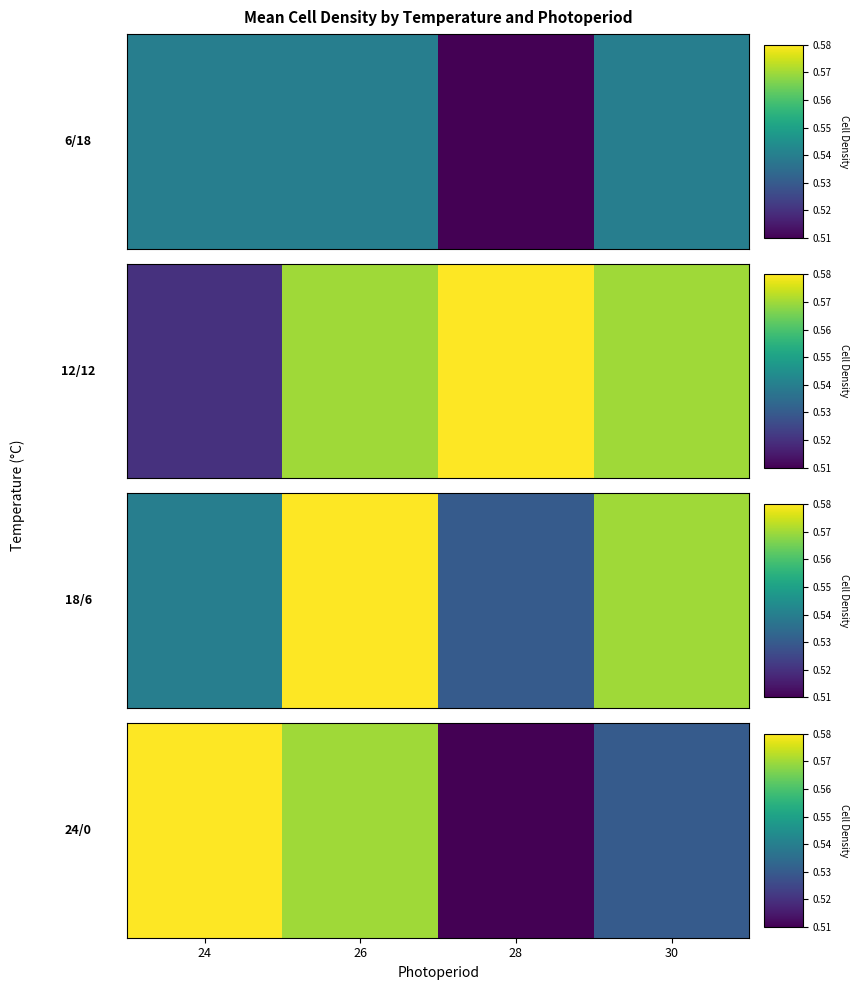

List the labels in order of value, largest first.

24, 26, 30, 28